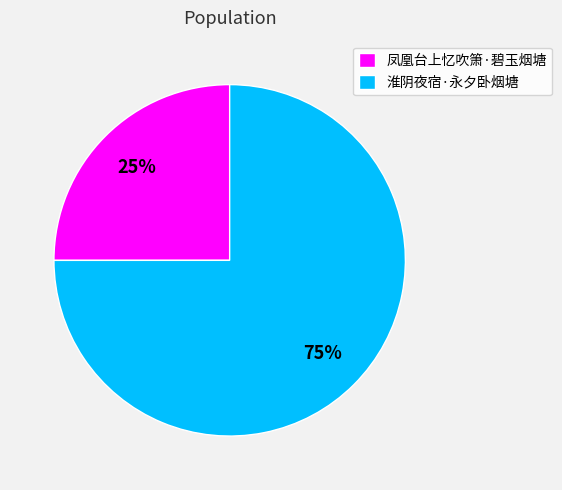

What percentage is the 淮阴夜宿·永夕卧烟塘 slice, to the nearest percent?

75%